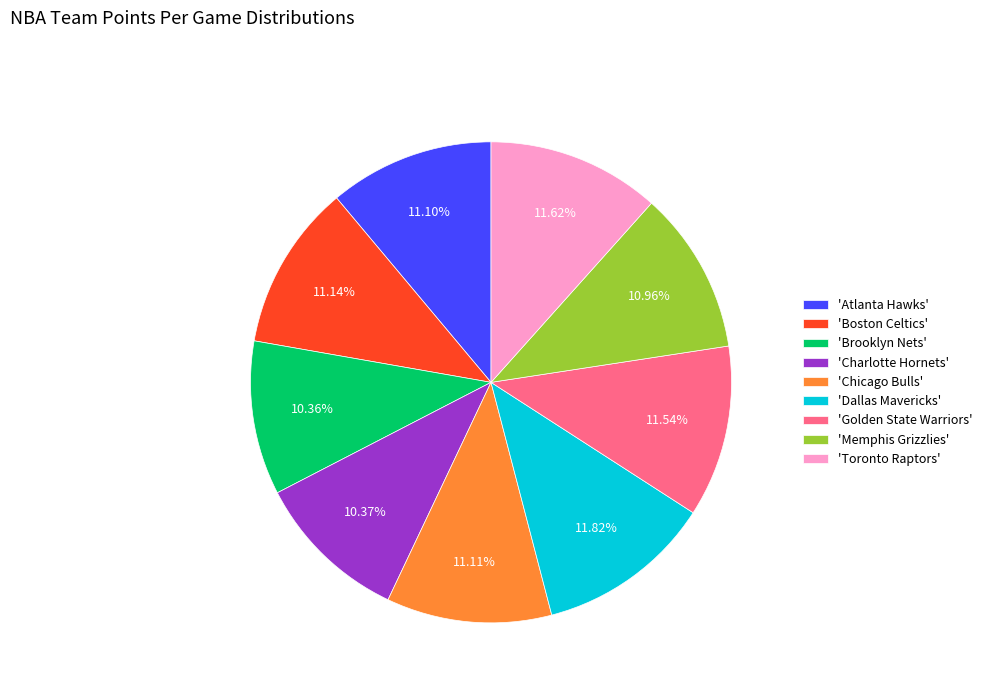

Combined, do 'Boston Celtics' and 'Chicago Bulls' account for over 50%?

No